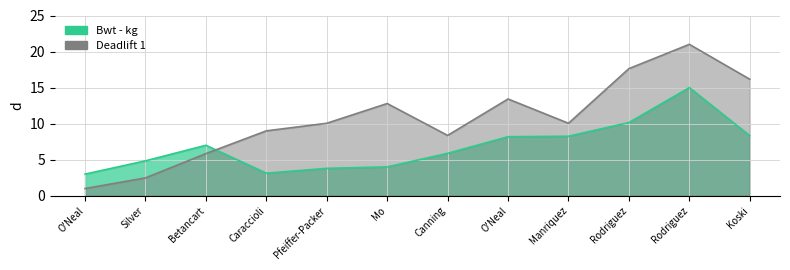

True or false: Deadlift 1 and Bwt - kg cross at least once.

True